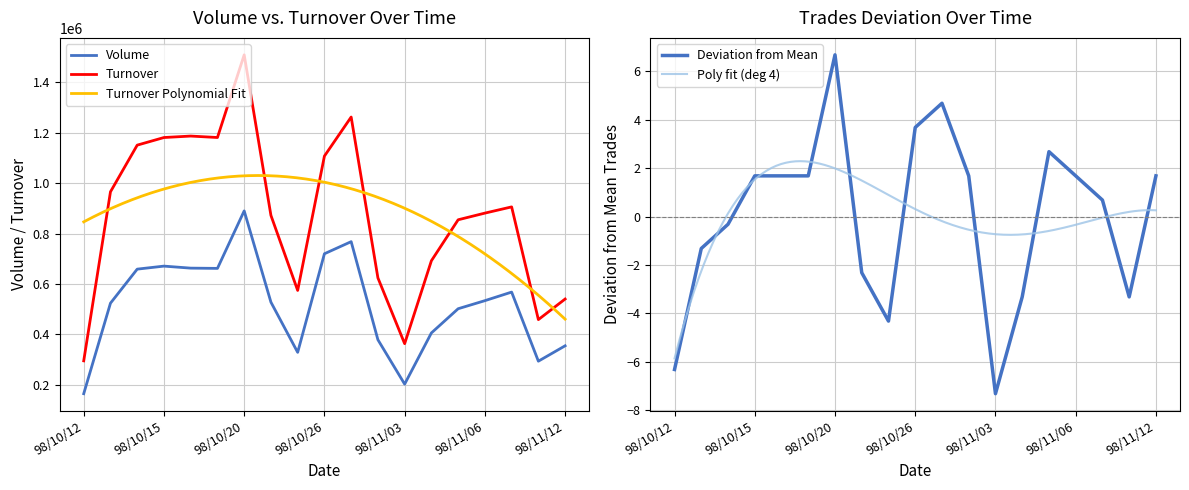

How many series are shown in this chart?

3